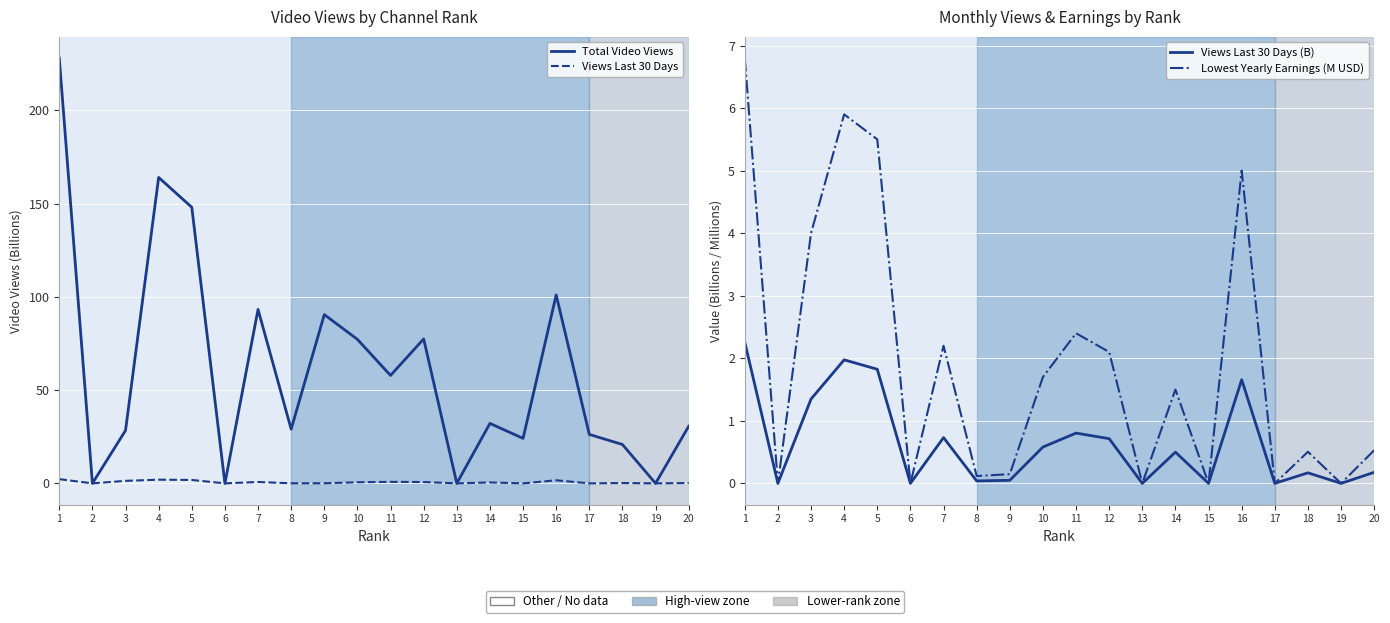

Does the chart display data point markers on the line(s)?

No